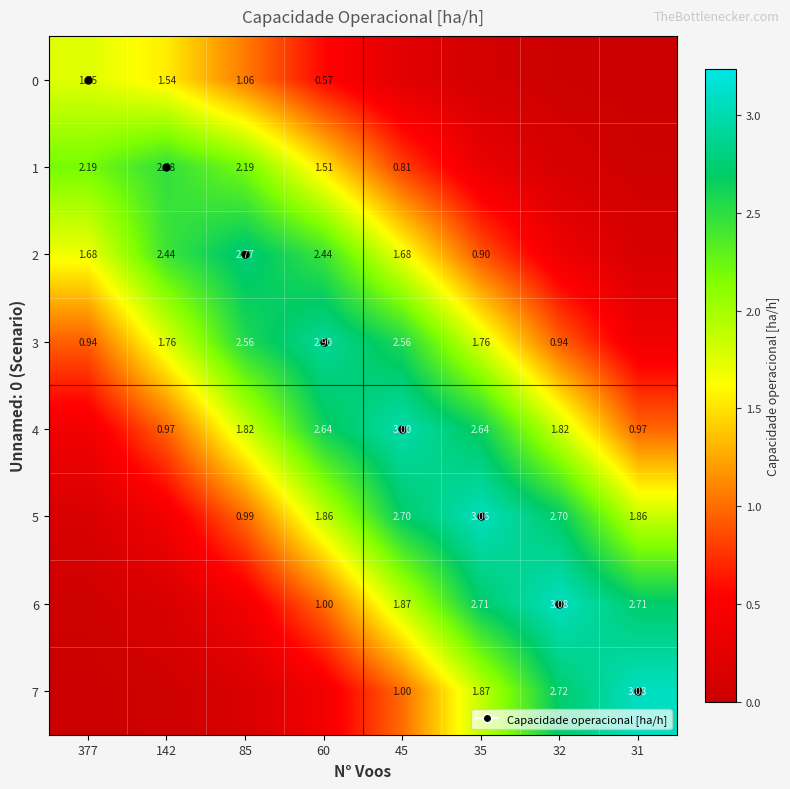

True or false: 5 has a value of 0.1 at 377.

True